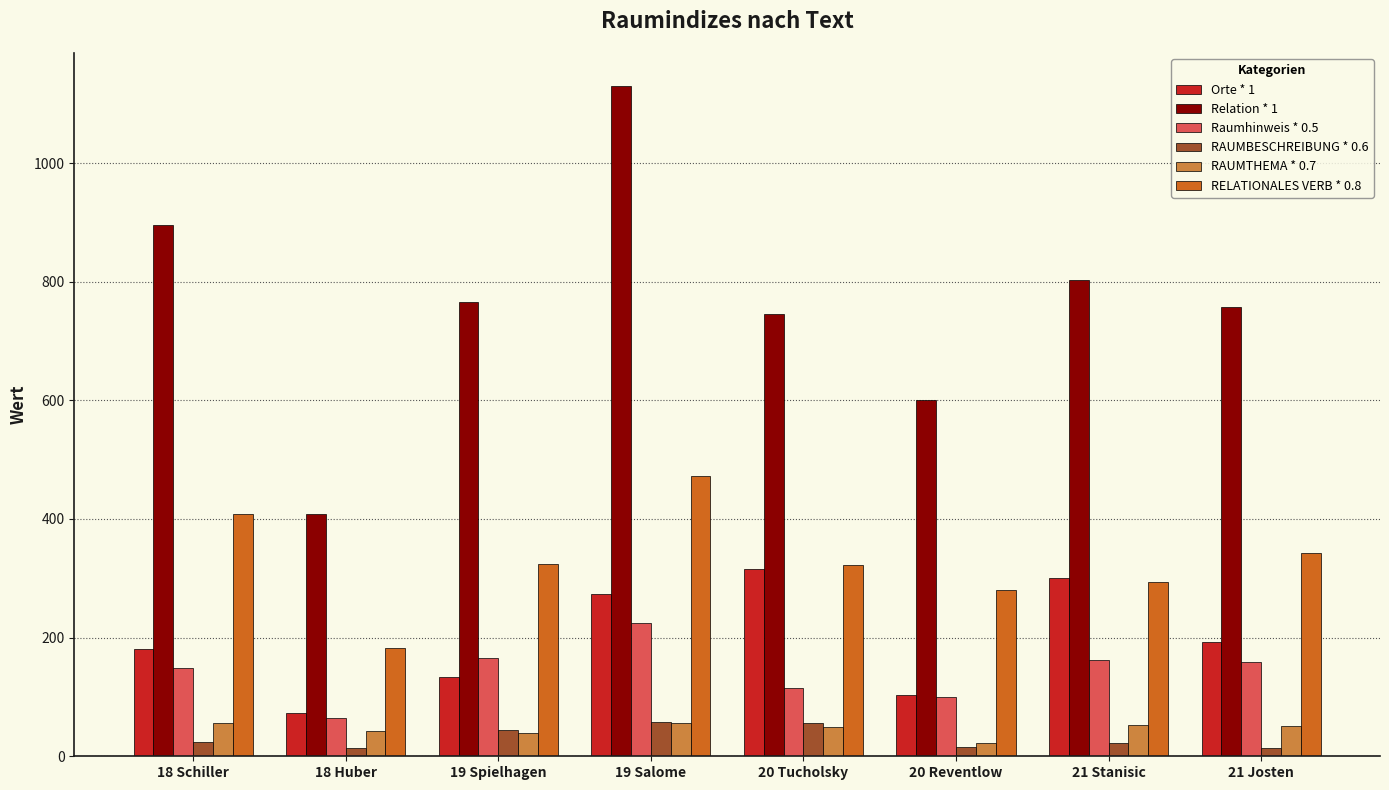

Is the value of RAUMTHEMA * 0.7 at 18 Huber greater than the value of RAUMBESCHREIBUNG * 0.6 at 21 Stanisic?

Yes